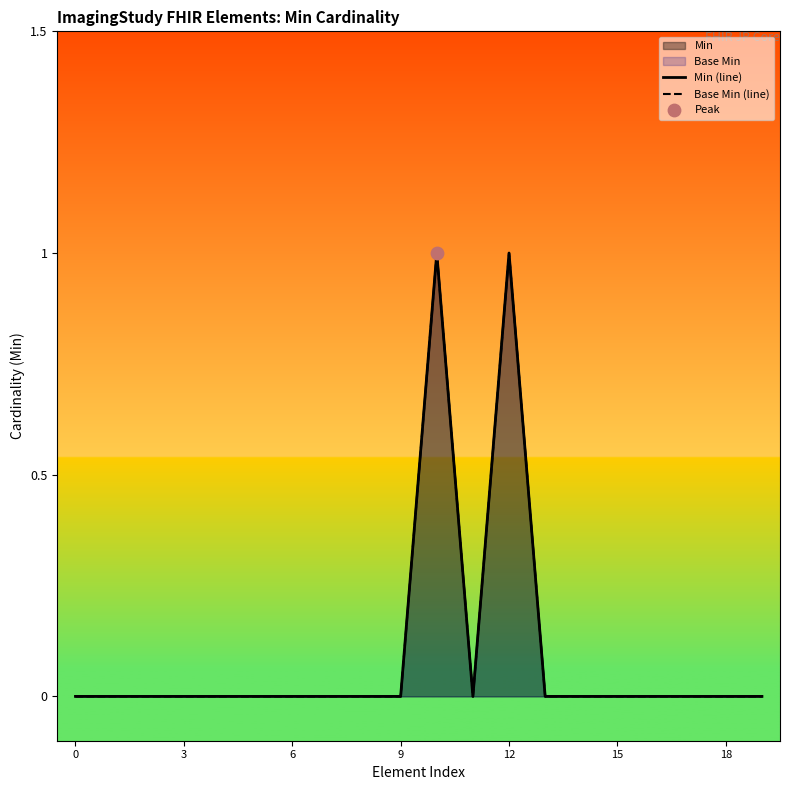

At which category is the sum across all series the highest?

10